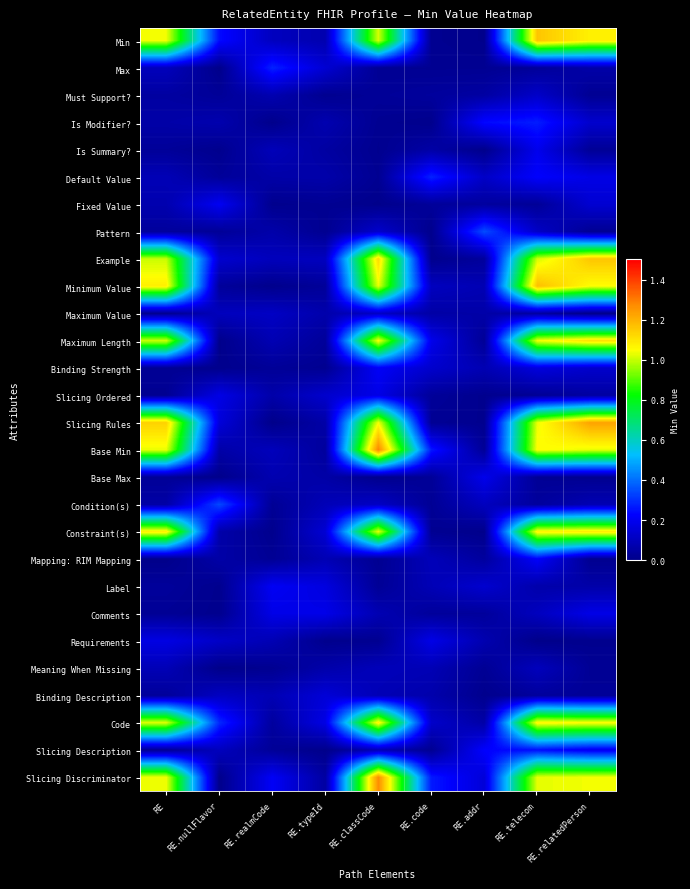

List the series in order of their peak value, lowest first.

Meaning When Missing, Maximum Value, Must Support?, Binding Description, Slicing Ordered, Requirements, Comments, Base Max, Is Summary?, Fixed Value, Label, Binding Strength, Mapping: RIM Mapping, Slicing Description, Is Modifier?, Default Value, Max, Condition(s), Pattern, Code, Constraint(s), Maximum Length, Example, Min, Minimum Value, Slicing Rules, Slicing Discriminator, Base Min